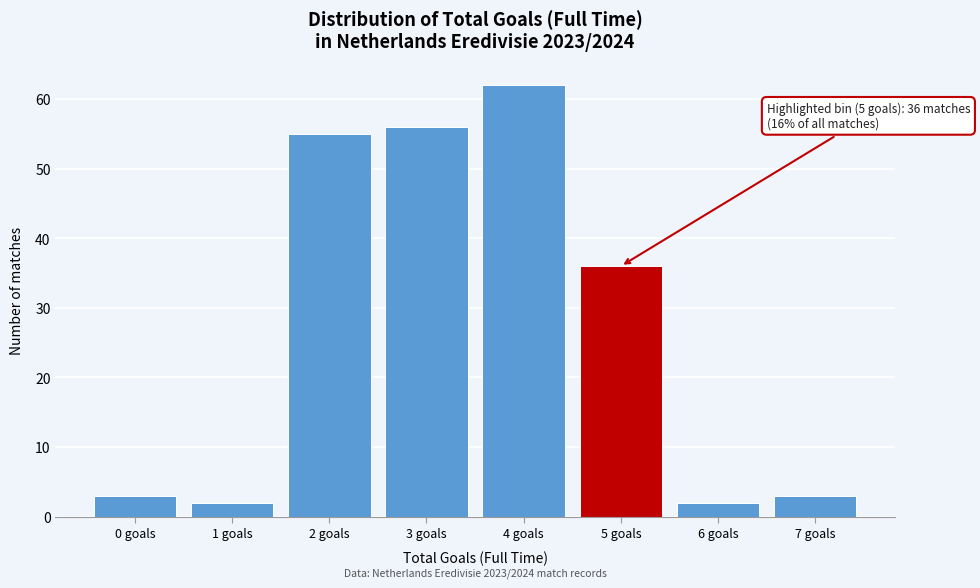

Reading left to right, what are all the values shown in this chart?

3	2	55	56	62	36	2	3